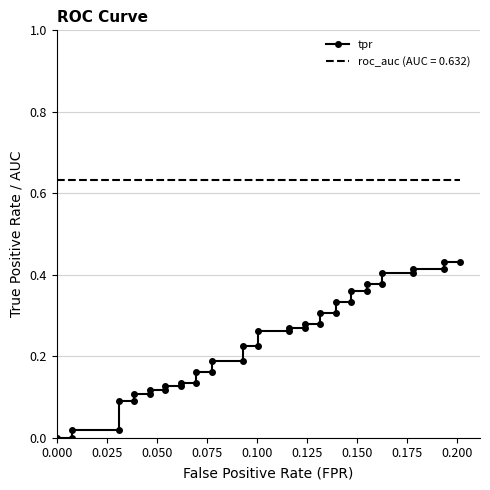

Is it true that the value at 0.200 is 0.2?

False